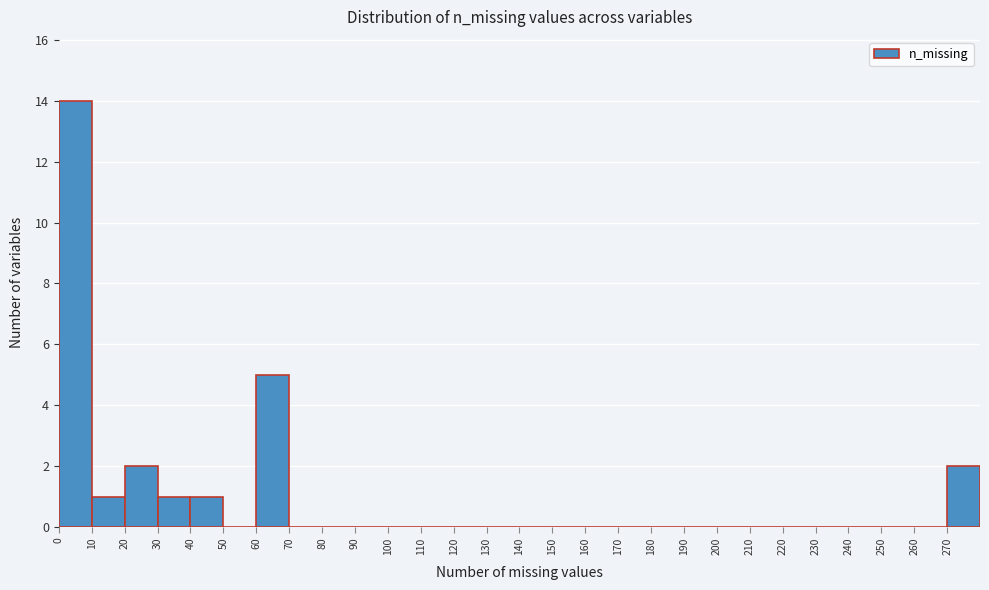

Over which range of the x-axis is the bar tallest?

0 to 10